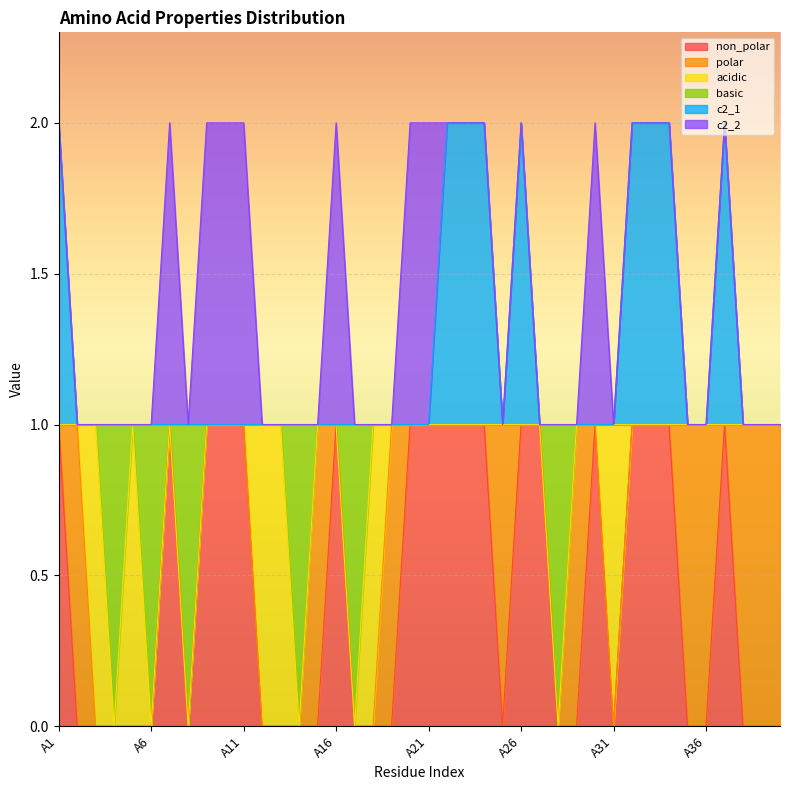

Is it true that basic equals 2 at A23?

False